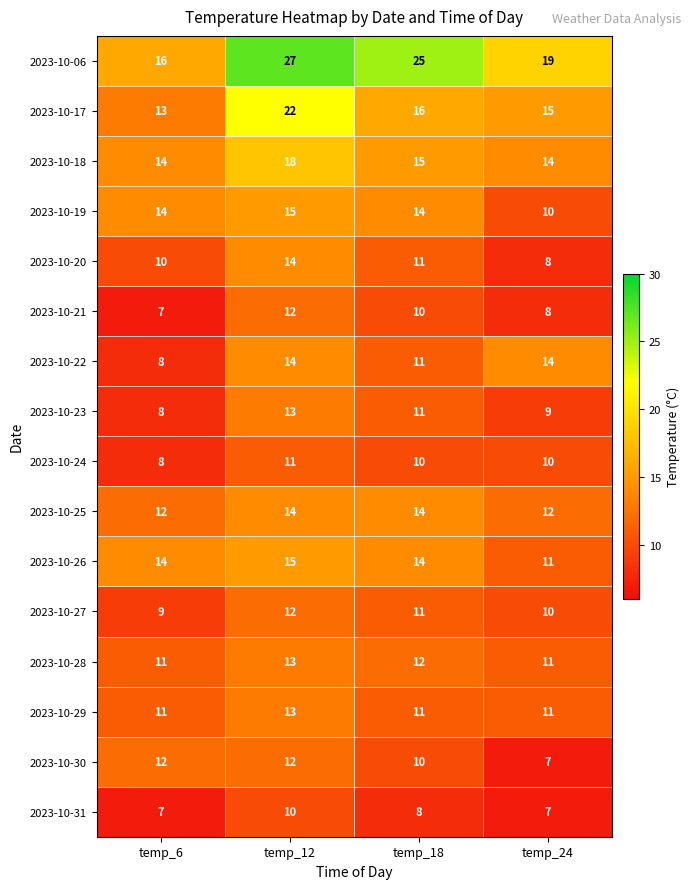

What is the minimum value for 2023-10-30?

7